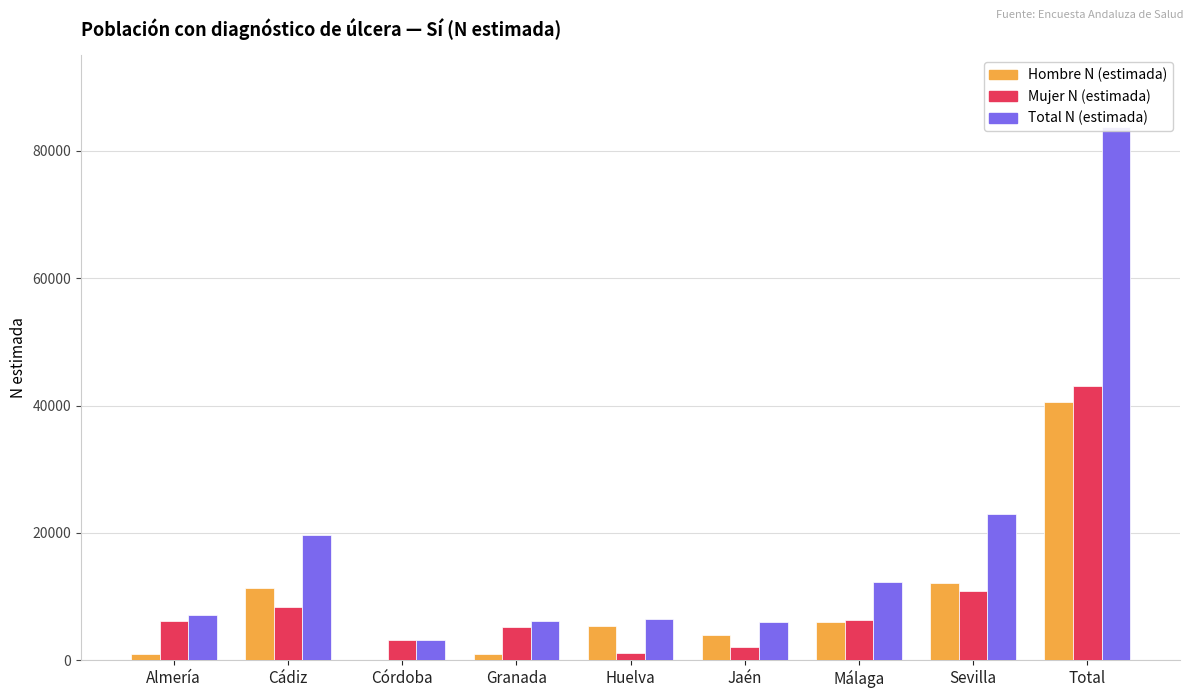

Which series has the largest total across all categories?

Total N (estimada)